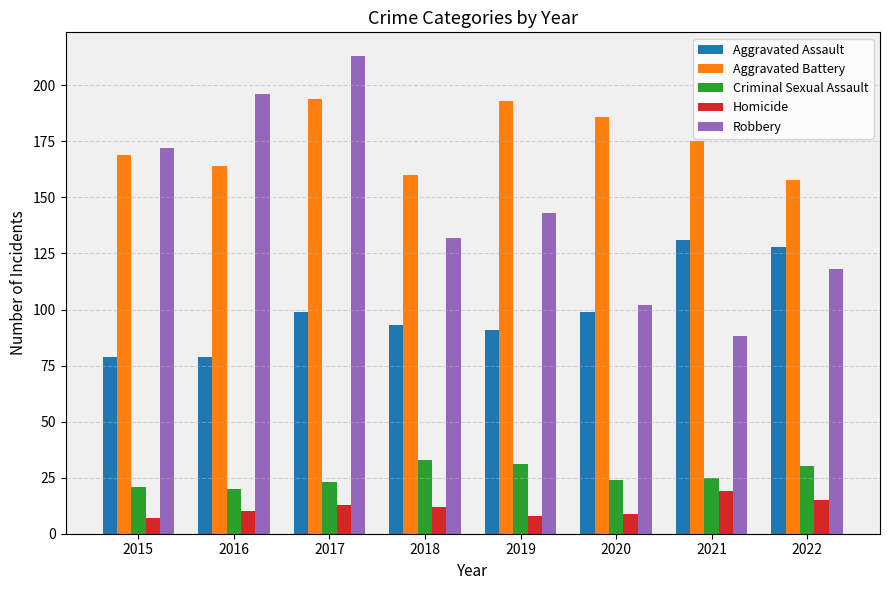

What is the average value of the Robbery series?

146